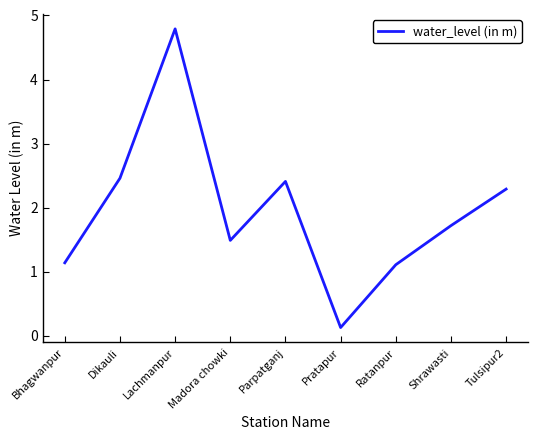

What position from the right is Bhagwanpur?

9